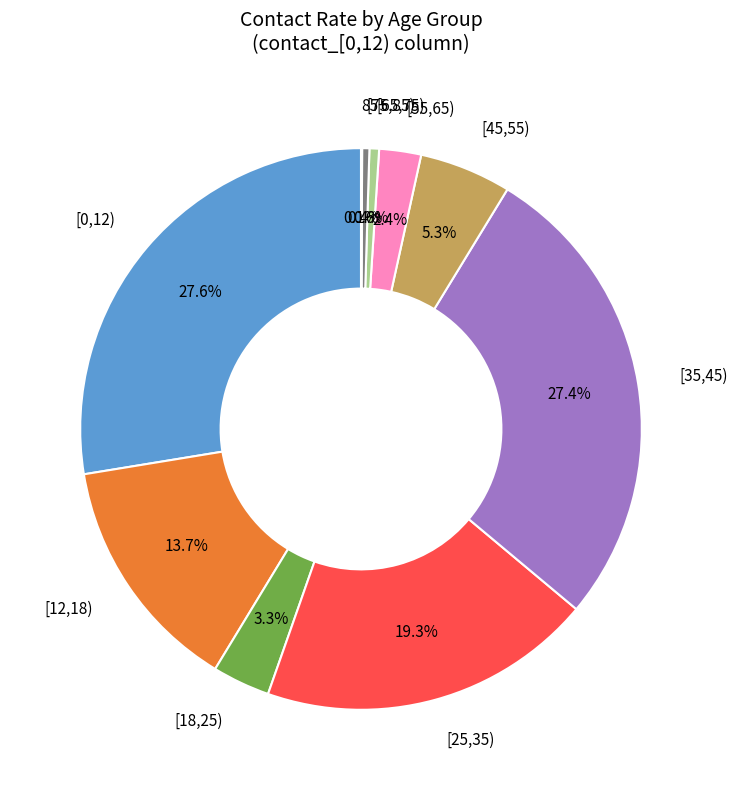

Is there any slice that represents more than half of the pie?

No